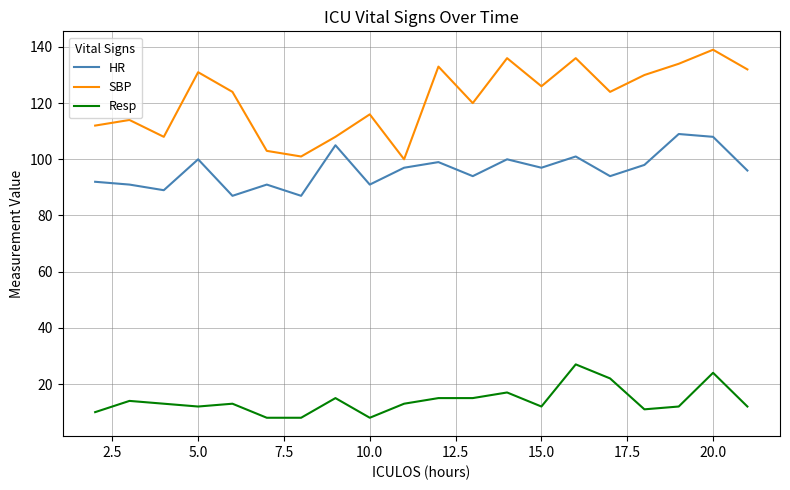

What is the difference between the maximum and minimum values in the HR series?

22